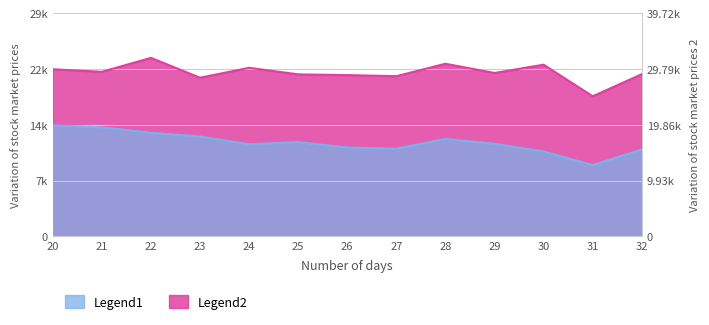

True or false: Legend2 and Legend1 cross at least once.

False